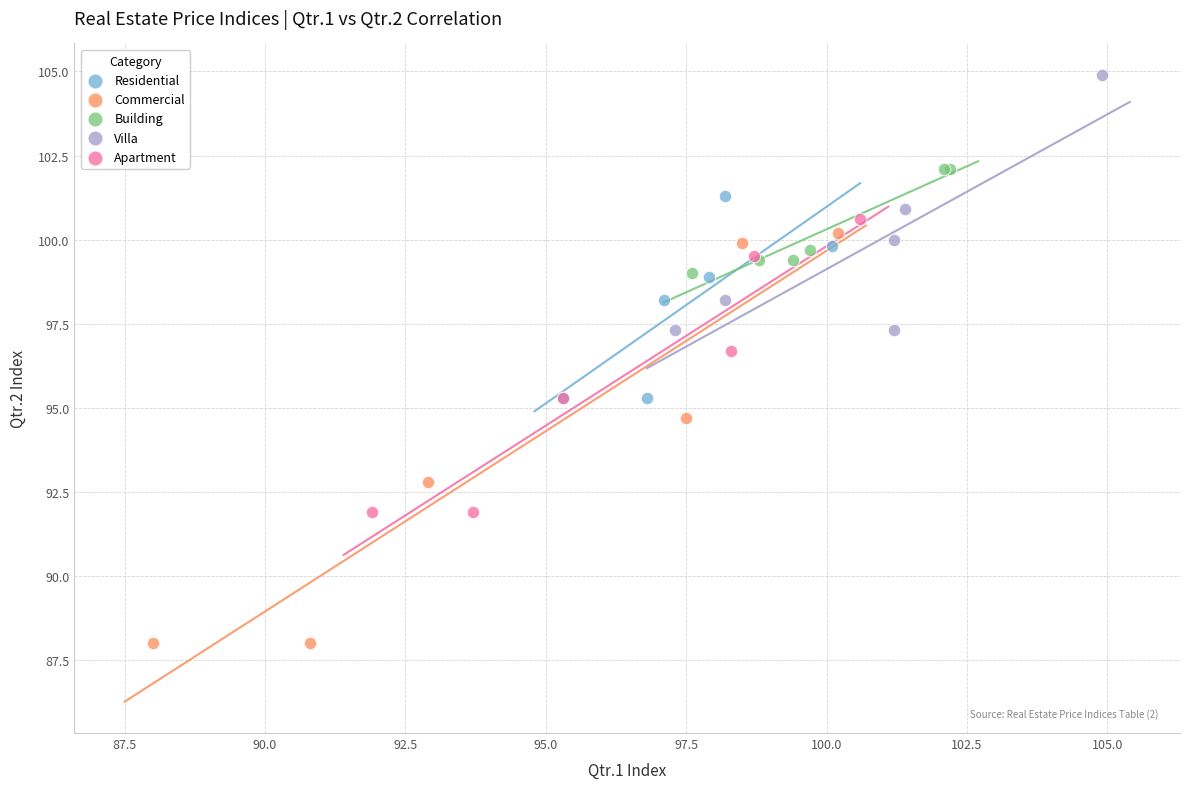

Which series contains the lowest Y value?

Commercial